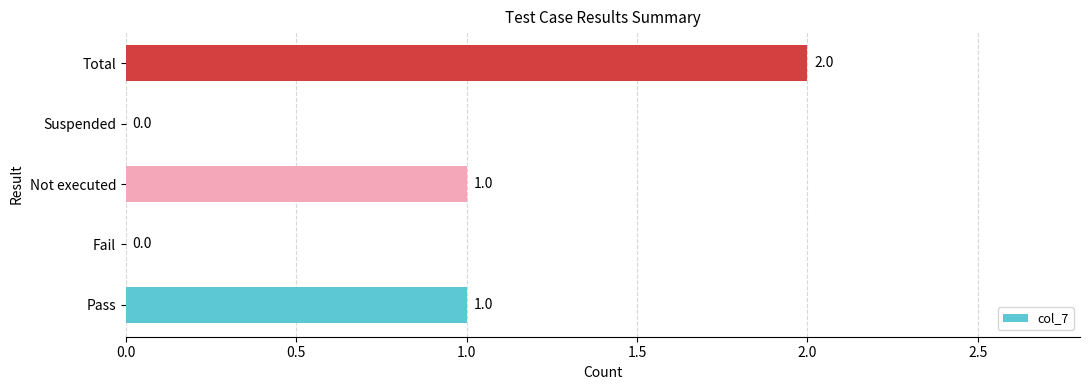

True or false: the data shows 2 at Total.

True